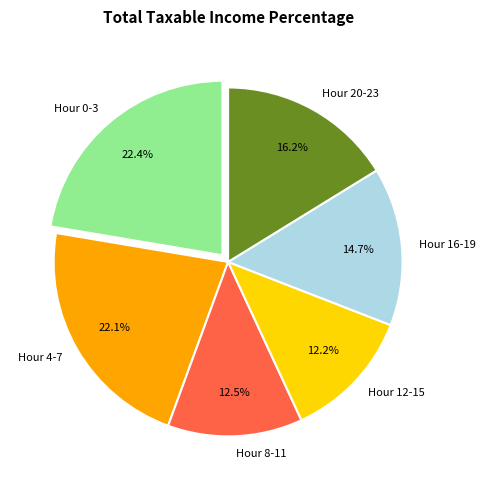

Combined, do Hour 12-15 and Hour 0-3 account for over 50%?

No